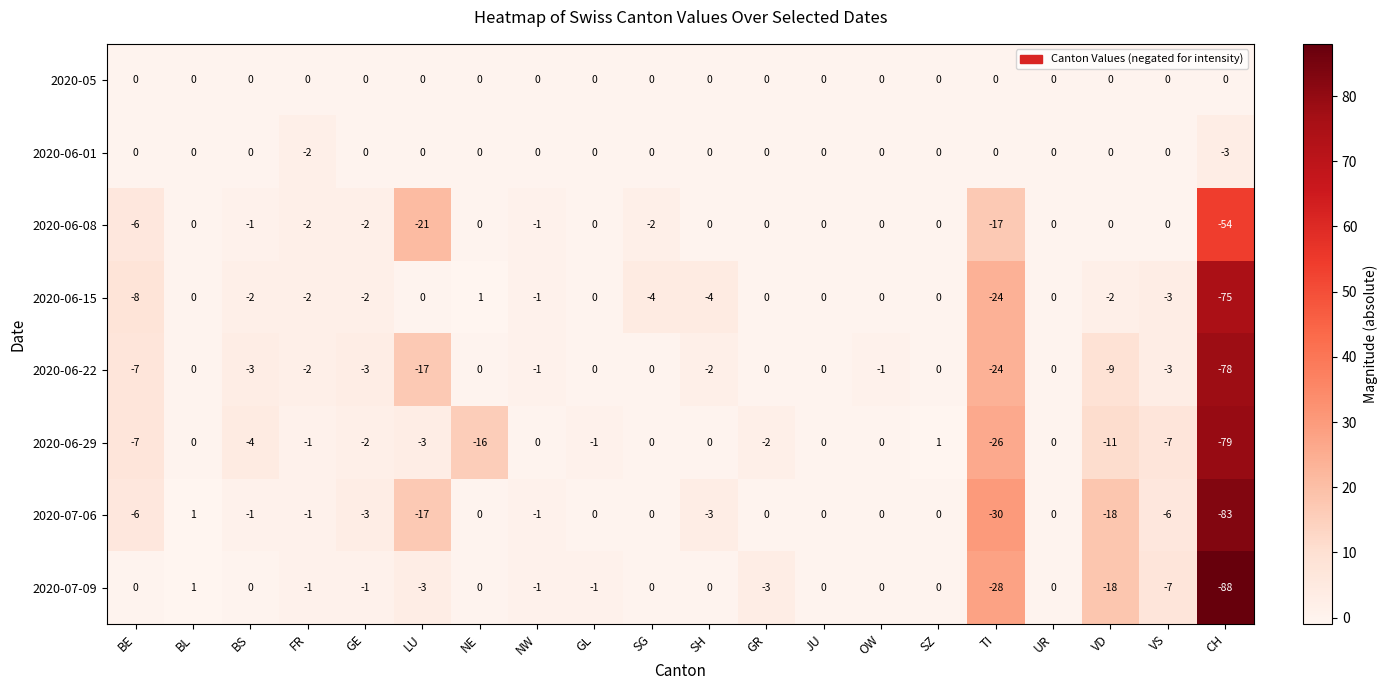

At which label is 2020-07-09 closest to -43?

TI